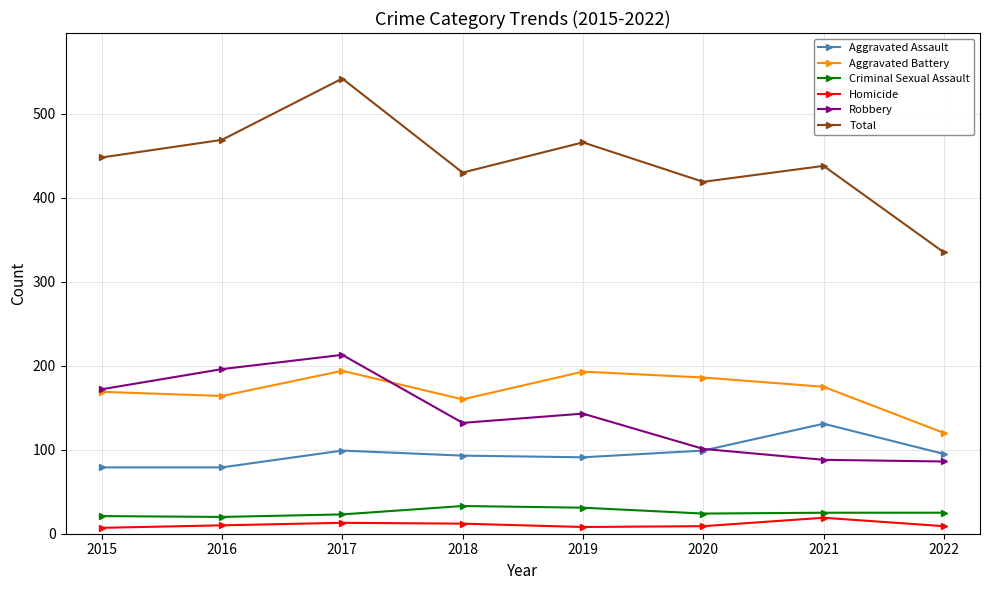

What is the greatest value displayed?

542